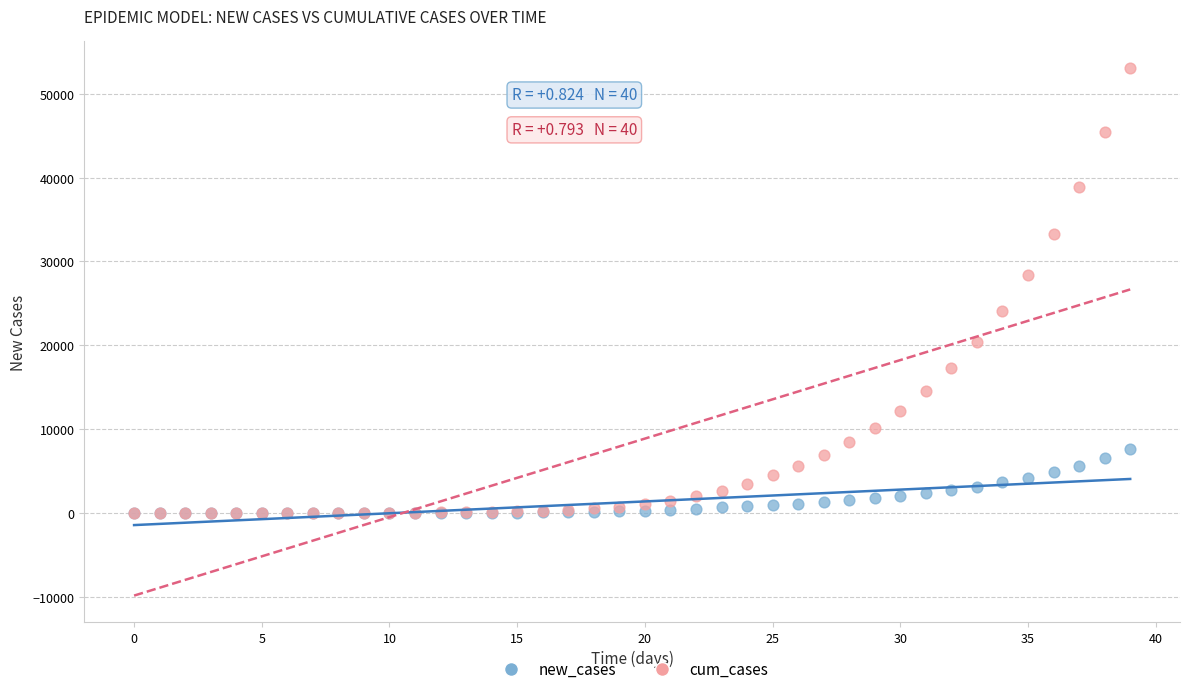

What are all the series names shown in the legend?

new_cases, cum_cases